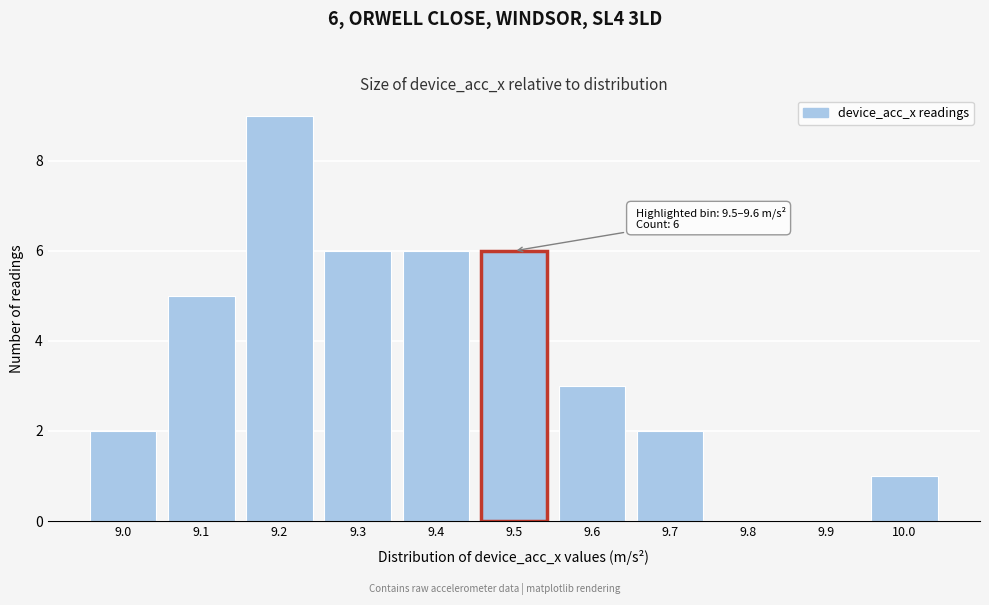

Reading right to left, extract all data points from this chart.

10.0=1	9.9=0	9.8=0	9.7=2	9.6=3	9.5=6	9.4=6	9.3=6	9.2=9	9.1=5	9.0=2